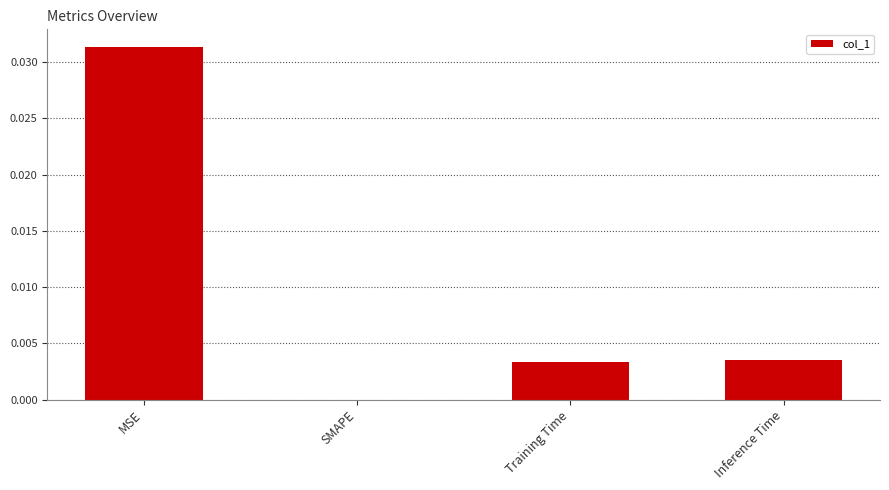

True or false: the data shows 0.0 at Training Time.

True